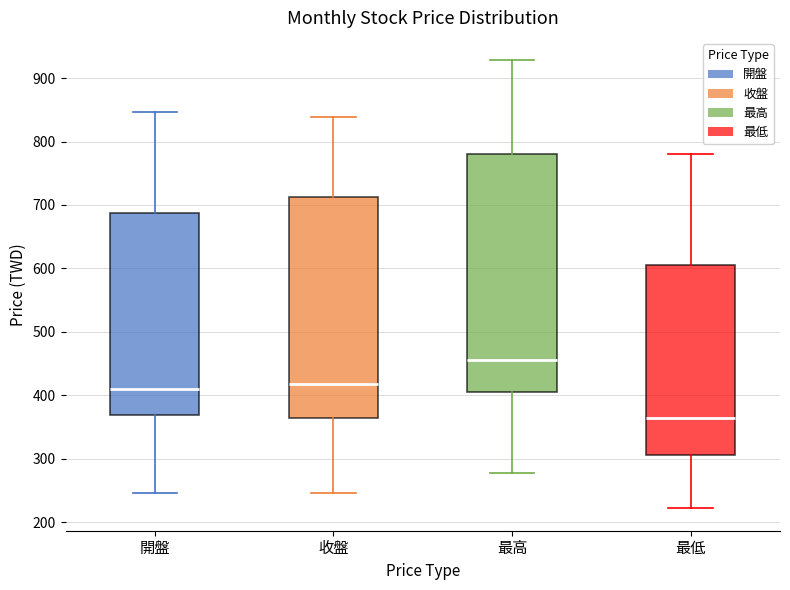

Which box has the lowest median line?

最低